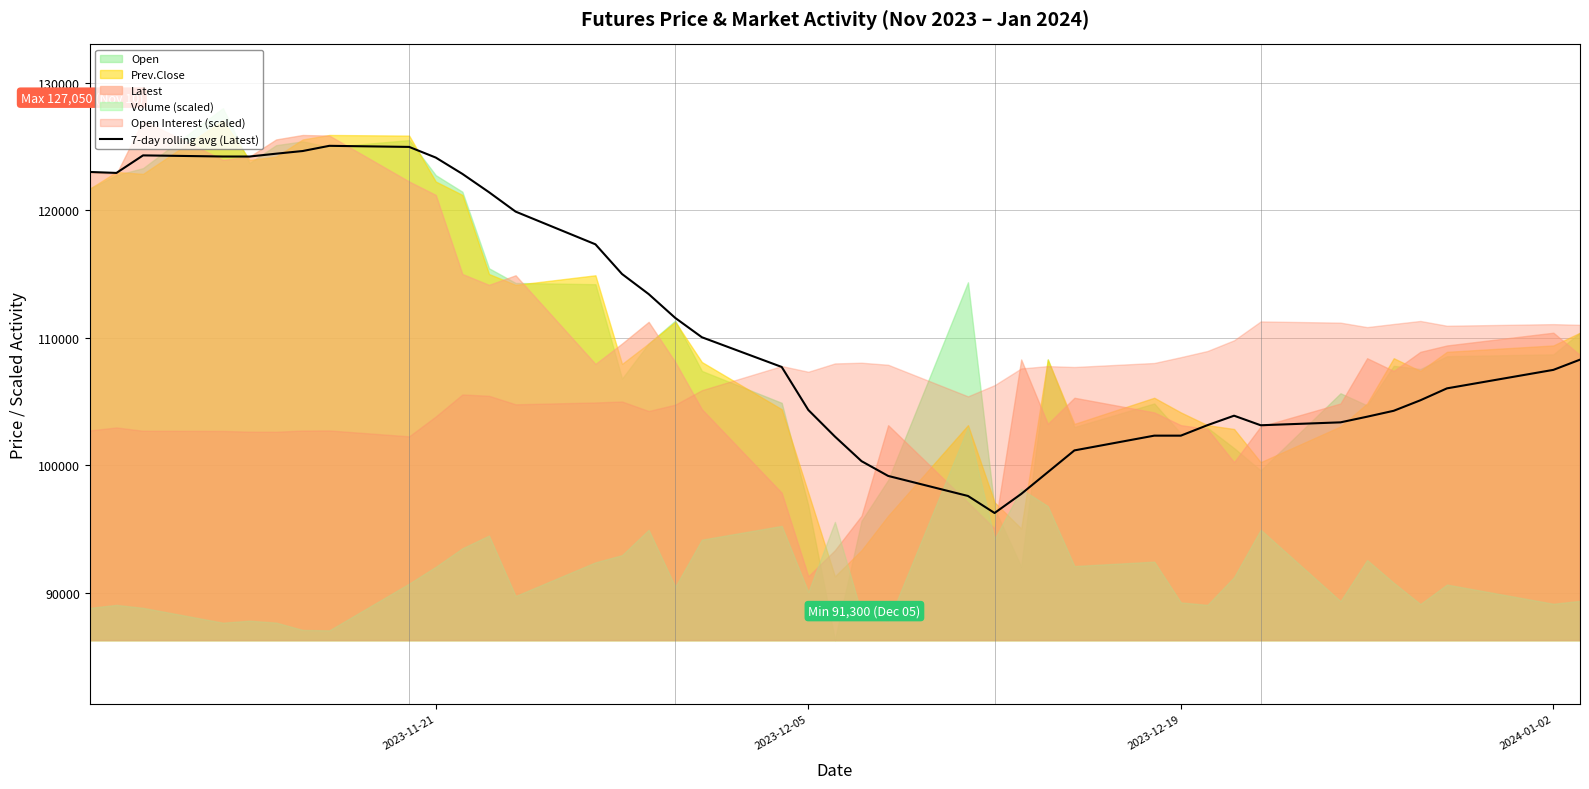

What is the value of the 18th point from the left?

110042.9